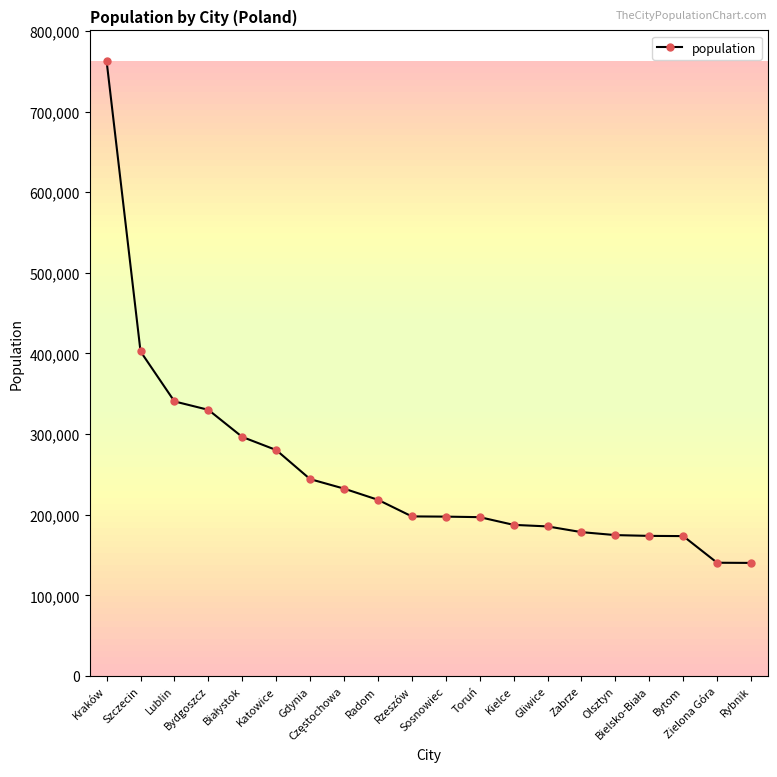

How many lines are shown in the chart?

1